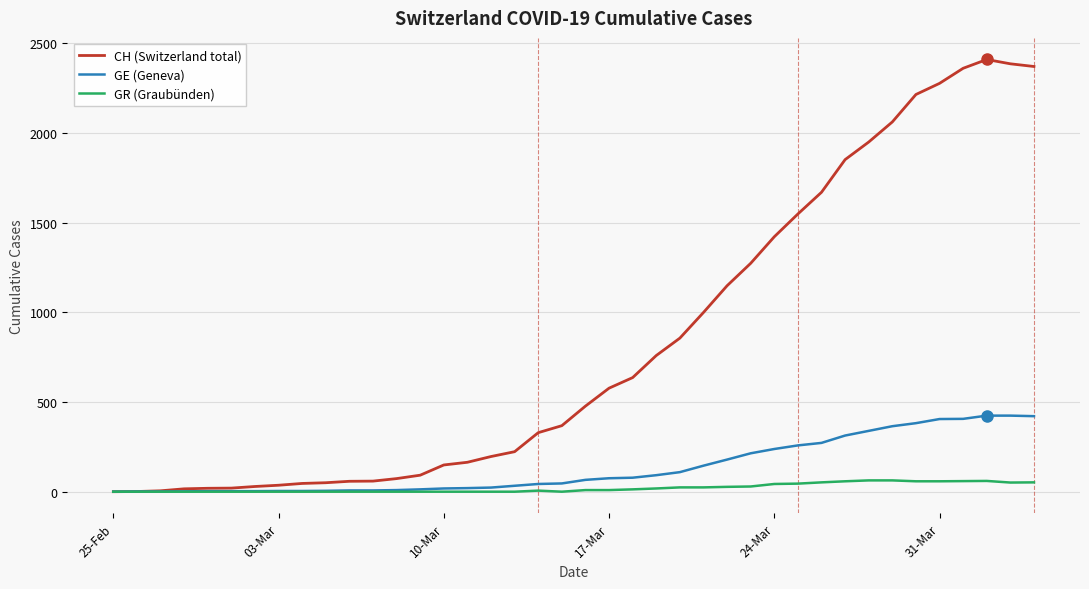

What is the highest value of the GE (Geneva) series?

424